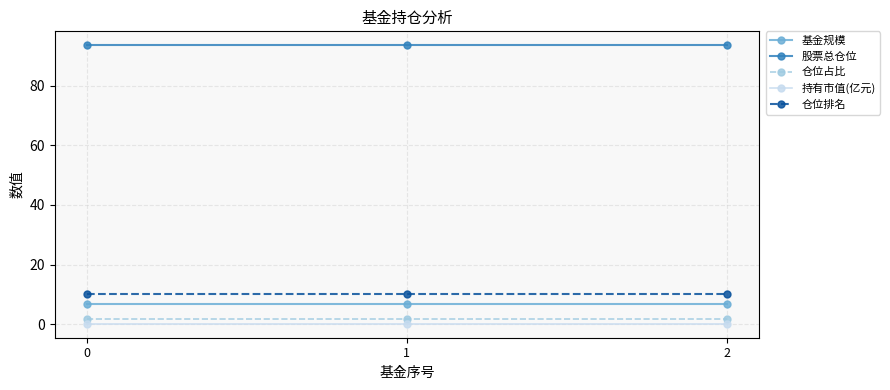

Which series has the largest total across all categories?

股票总仓位